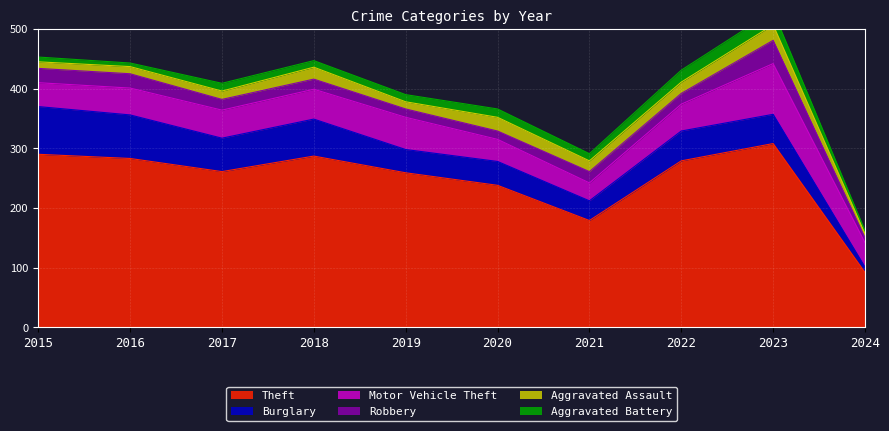

What is the sum of the Theft values at 2017 and 2021?

440